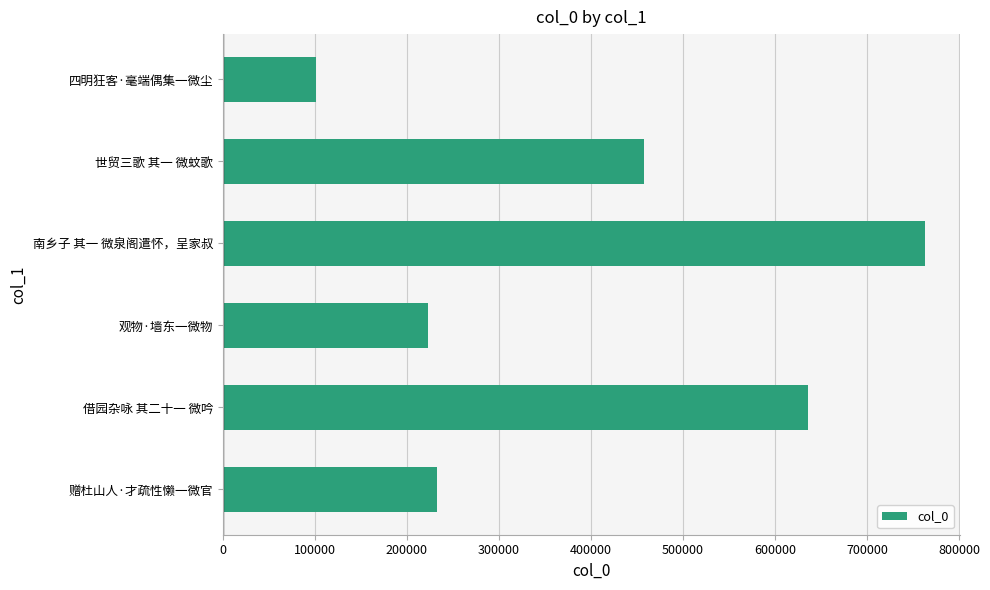

What is the difference between the second highest and minimum values?

534419